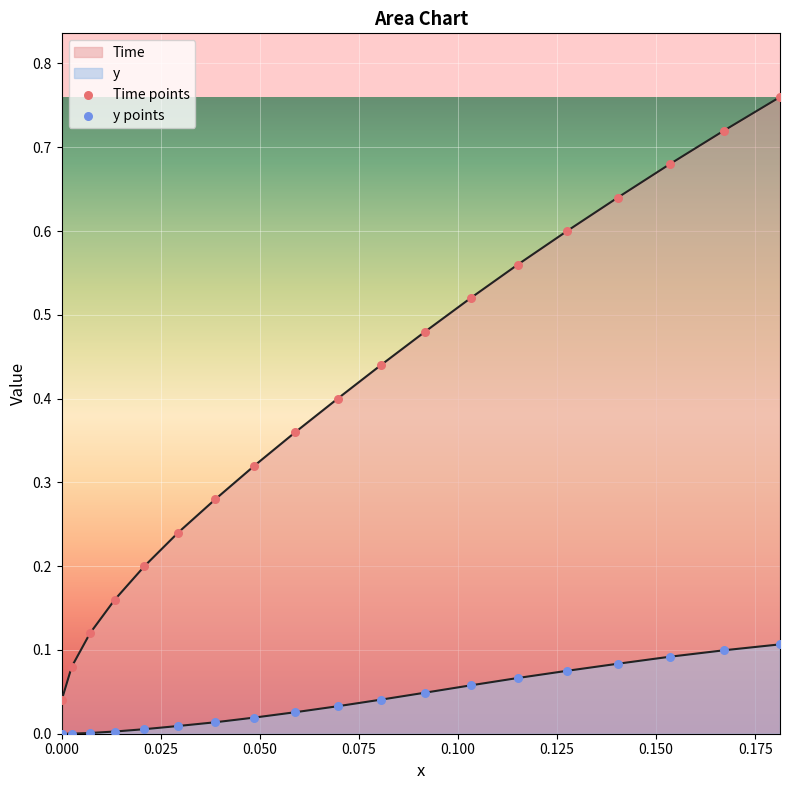

Which series has the largest total across all categories?

Time points